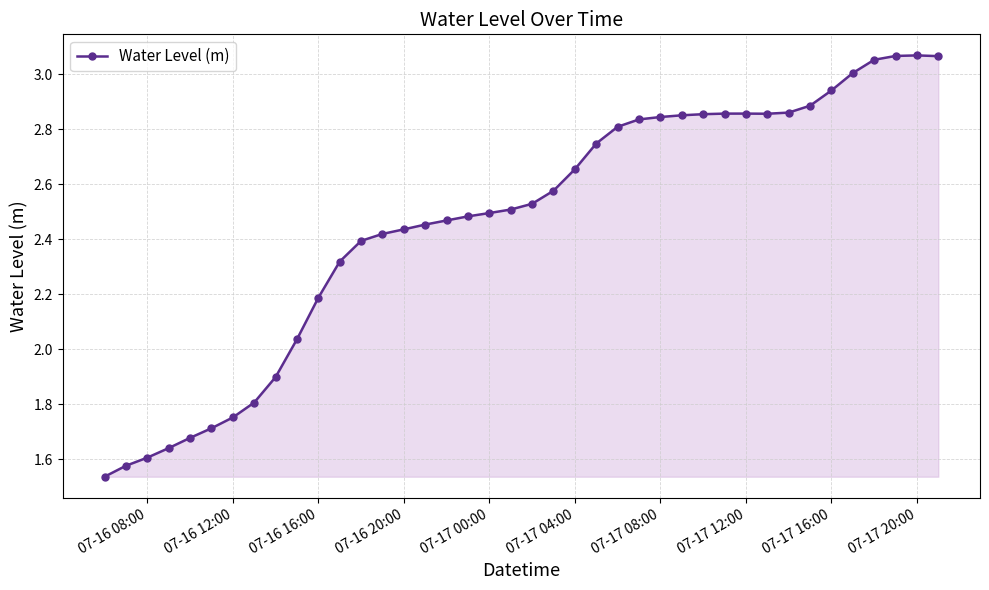

True or false: there are more than 0 points higher than both neighbors.

True